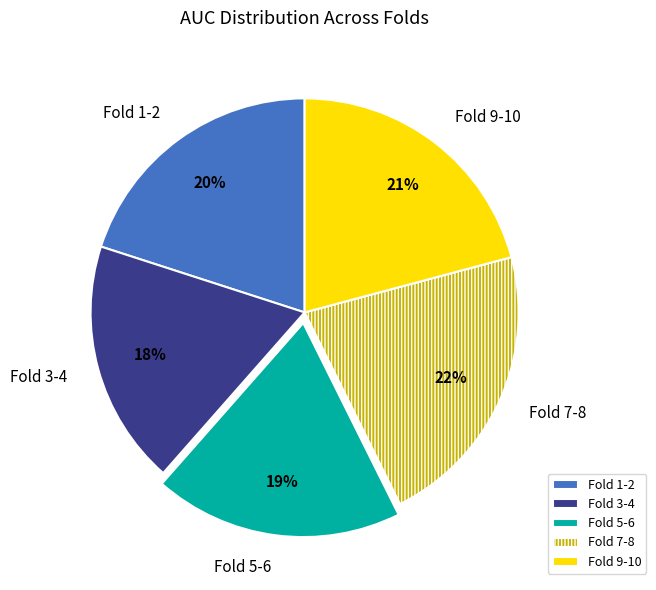

How many slices are in this pie chart?

5